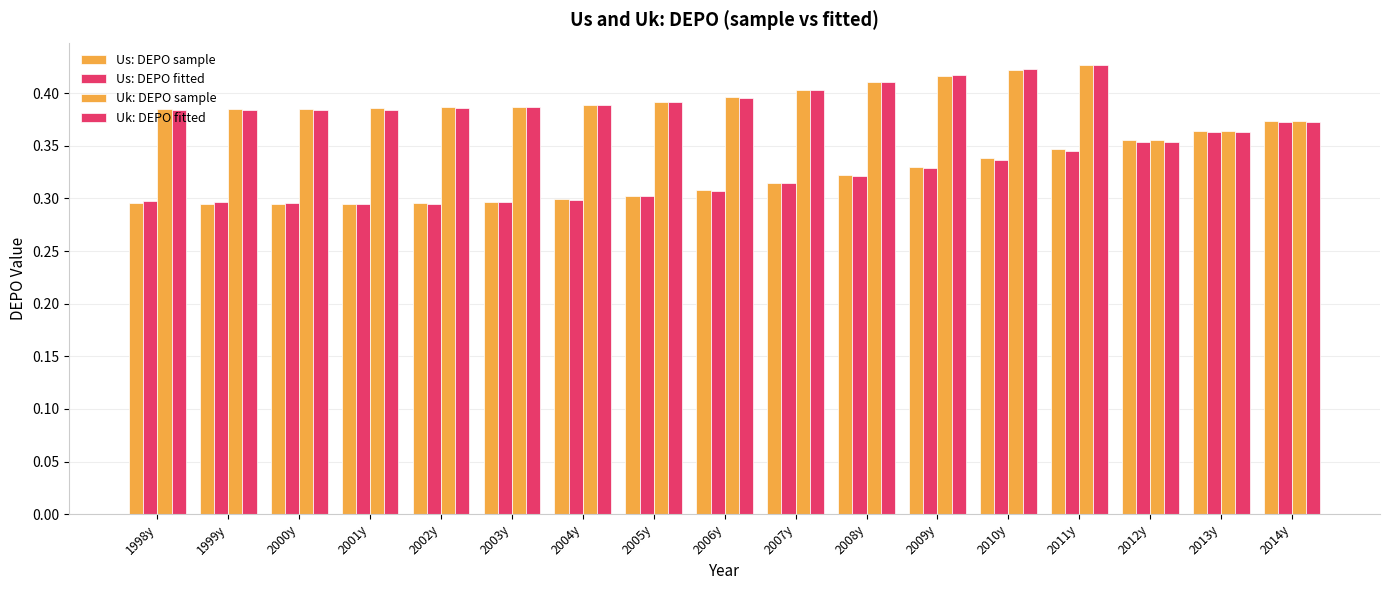

Reading right to left, transcribe all the data shown in this chart.

Us: DEPO sample: 0.4	0.4	0.4	0.3	0.3	0.3	0.3	0.3	0.3	0.3	0.3	0.3	0.3	0.3	0.3	0.3	0.3
Us: DEPO fitted: 0.4	0.4	0.4	0.3	0.3	0.3	0.3	0.3	0.3	0.3	0.3	0.3	0.3	0.3	0.3	0.3	0.3
Uk: DEPO sample: 0.4	0.4	0.4	0.4	0.4	0.4	0.4	0.4	0.4	0.4	0.4	0.4	0.4	0.4	0.4	0.4	0.4
Uk: DEPO fitted: 0.4	0.4	0.4	0.4	0.4	0.4	0.4	0.4	0.4	0.4	0.4	0.4	0.4	0.4	0.4	0.4	0.4